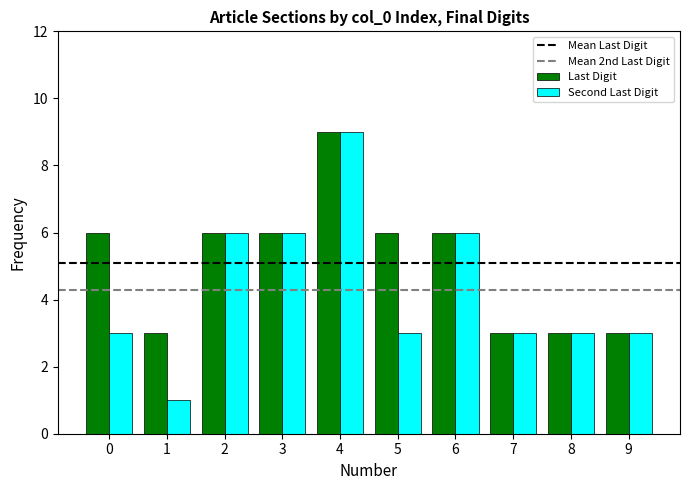

What is the minimum value for Last Digit?

3